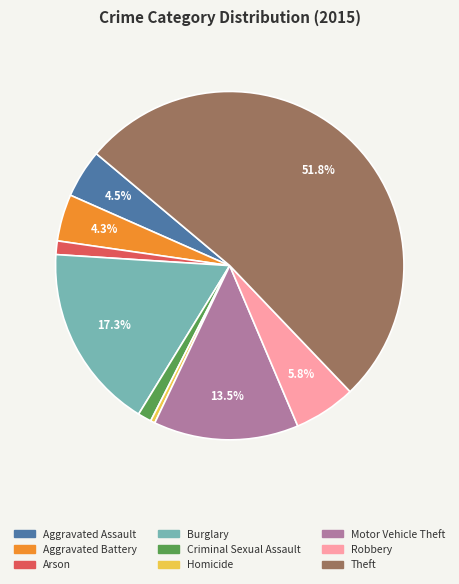

To the nearest percent, what is the difference between the largest and smallest slice percentages?

51%